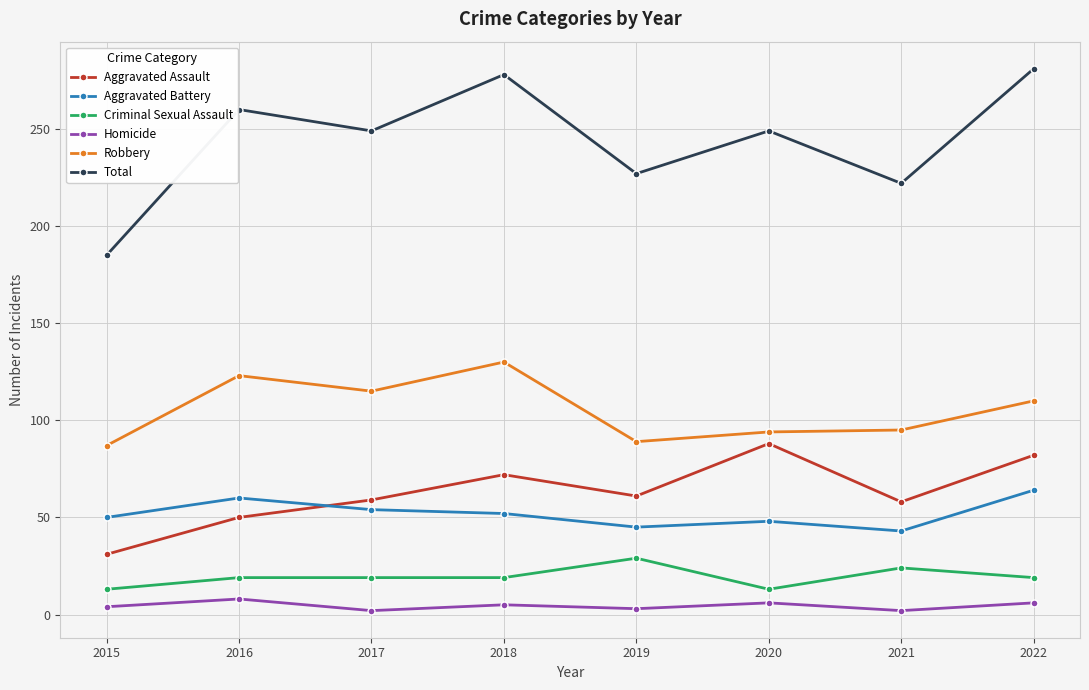

What value does the Homicide series have at 2017?

2